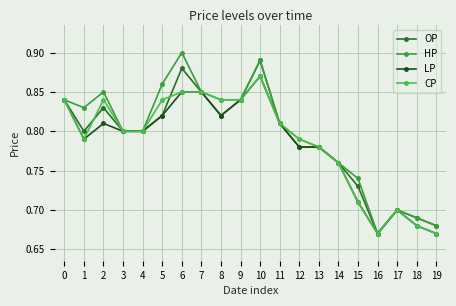

True or false: HP and OP intersect in this chart.

False